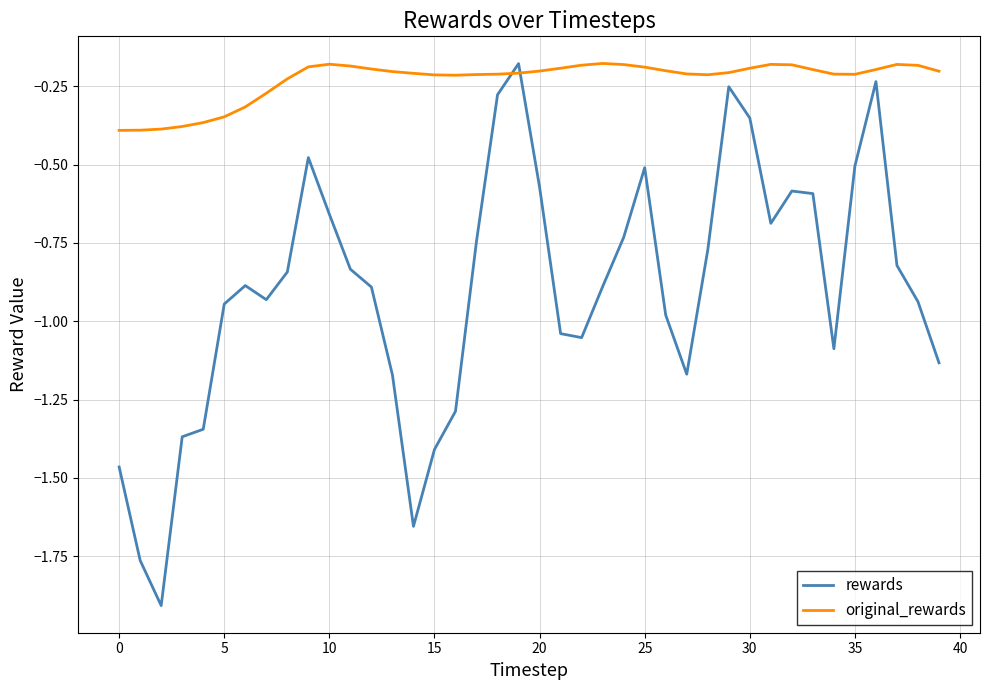

What are all the series names shown in the legend?

rewards, original_rewards